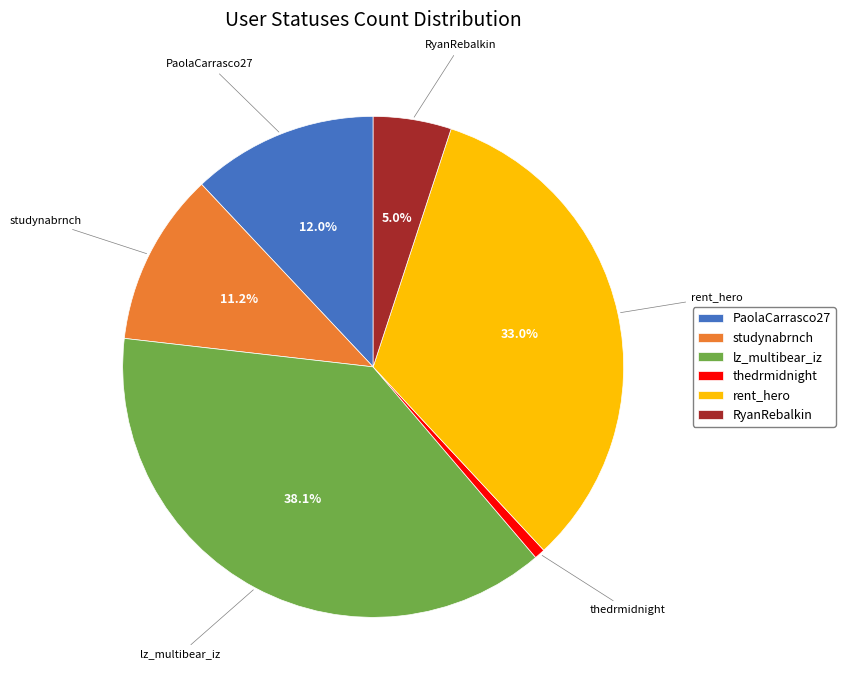

To the nearest percent, what is the average slice percentage?

17%